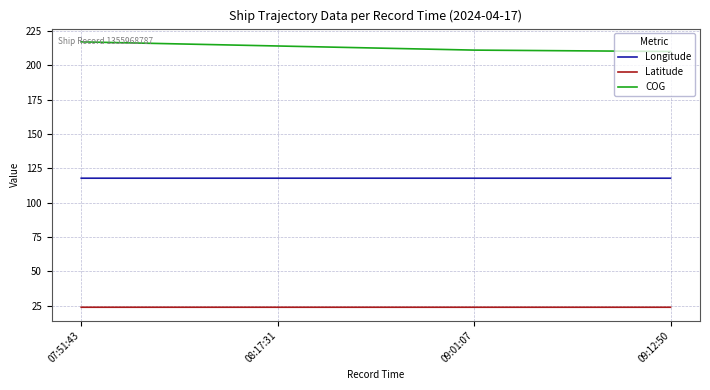

What is the minimum value shown in the chart?

23.7